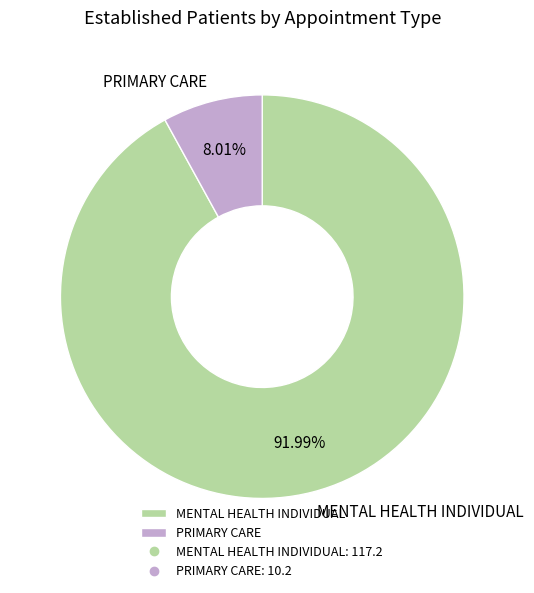

Is it true that PRIMARY CARE is 8% of the pie?

True